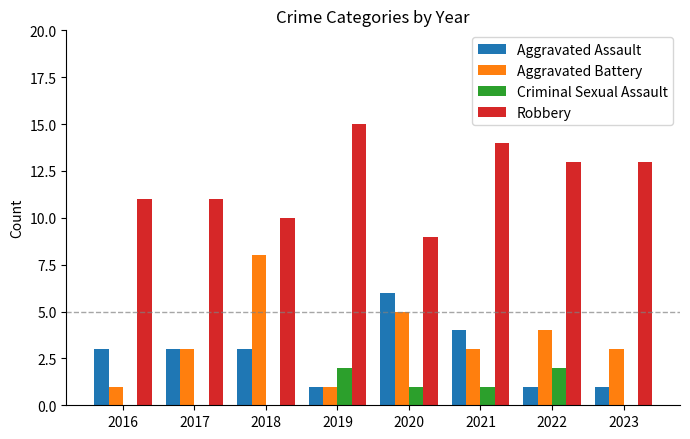

Reading left to right, list all the values displayed in this chart.

Aggravated Assault: 2016=3	2017=3	2018=3	2019=1	2020=6	2021=4	2022=1	2023=1
Aggravated Battery: 2016=1	2017=3	2018=8	2019=1	2020=5	2021=3	2022=4	2023=3
Criminal Sexual Assault: 2016=0	2017=0	2018=0	2019=2	2020=1	2021=1	2022=2	2023=0
Robbery: 2016=11	2017=11	2018=10	2019=15	2020=9	2021=14	2022=13	2023=13